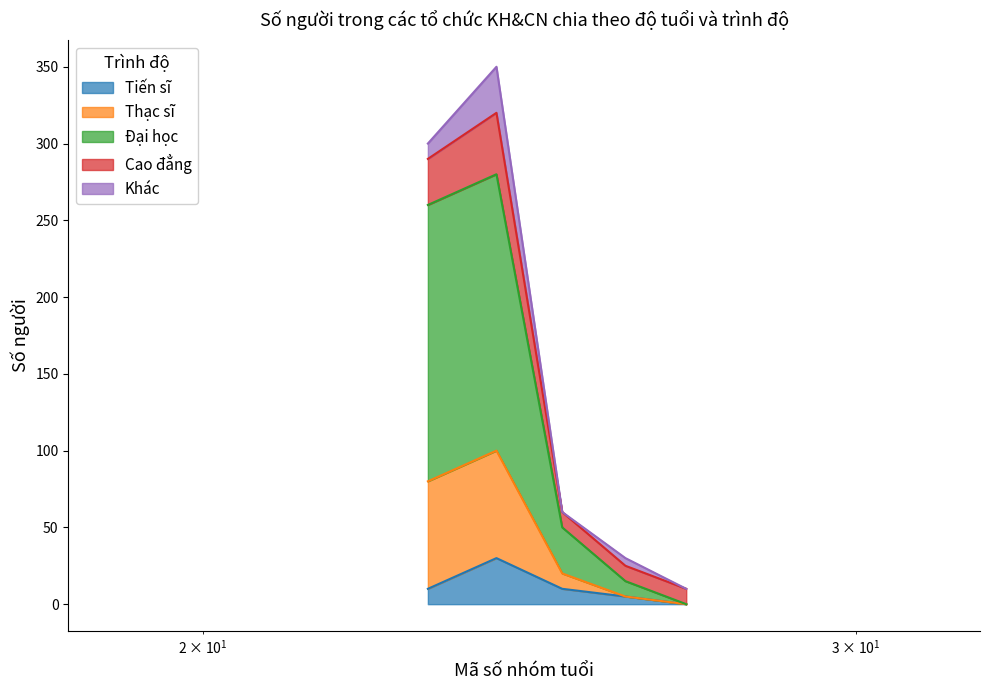

Is it true that Thạc sĩ equals 15 at Từ 61-65 tuổi?

True